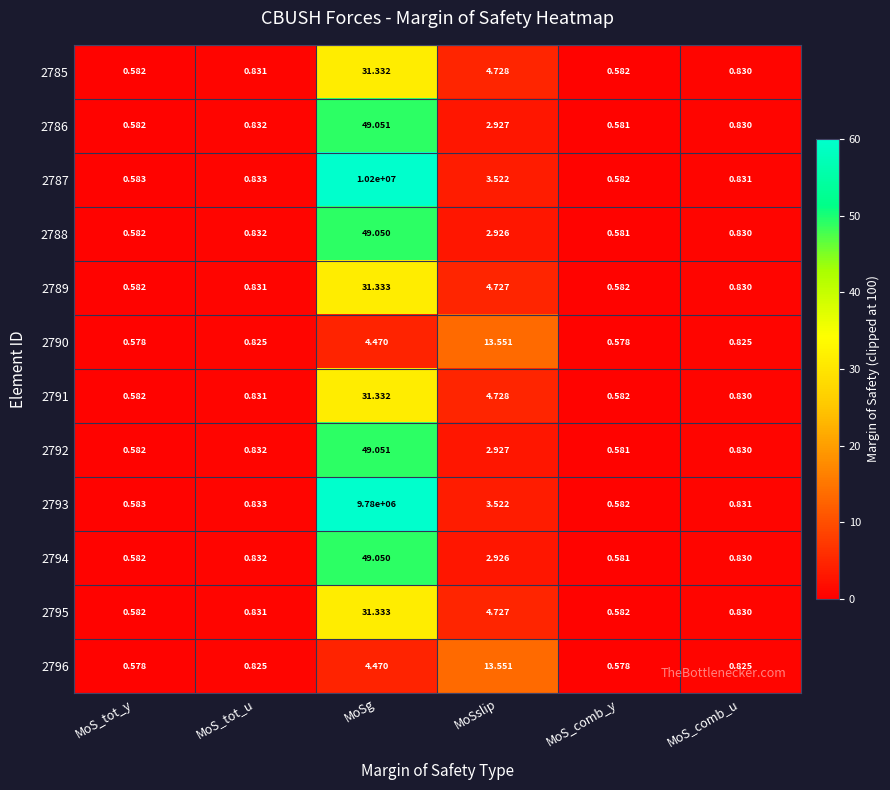

Where is 2792 nearest to the value 24?

MoSslip